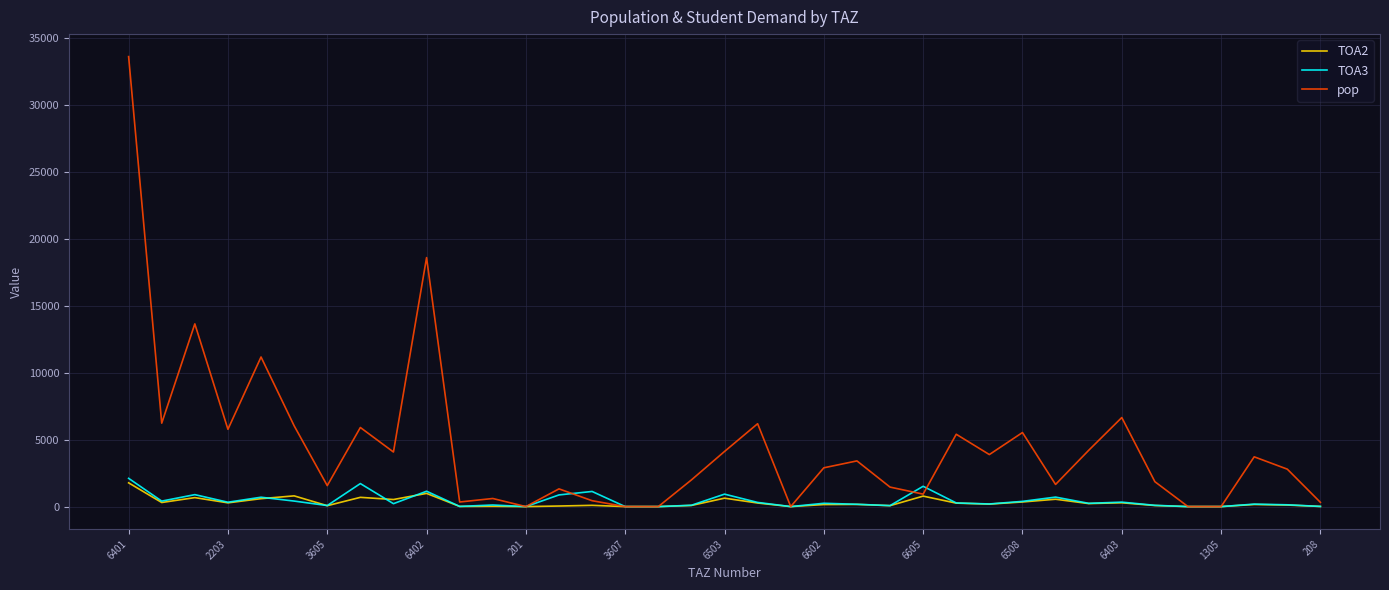

At how many categories does at least one series exceed 14615?

2